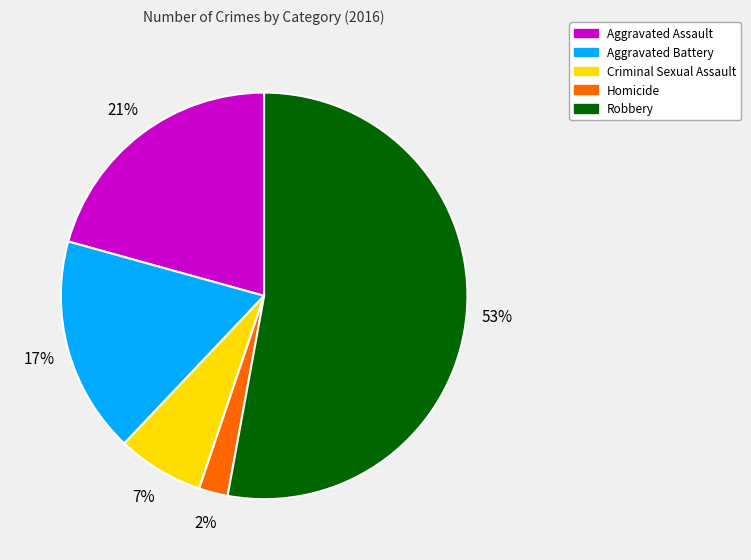

Combined, do Robbery and Criminal Sexual Assault account for over 50%?

Yes